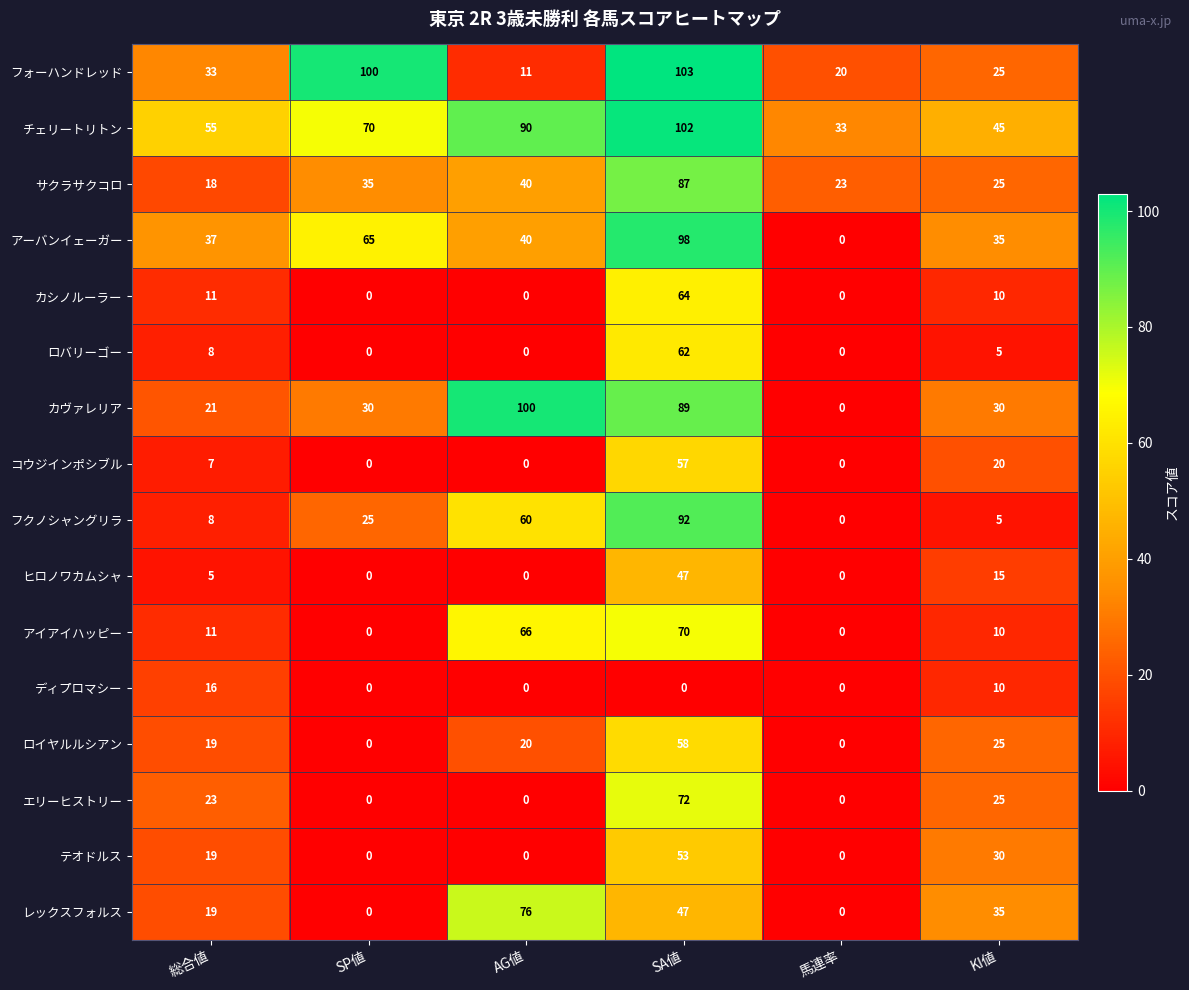

How many distinct data groups are displayed?

16